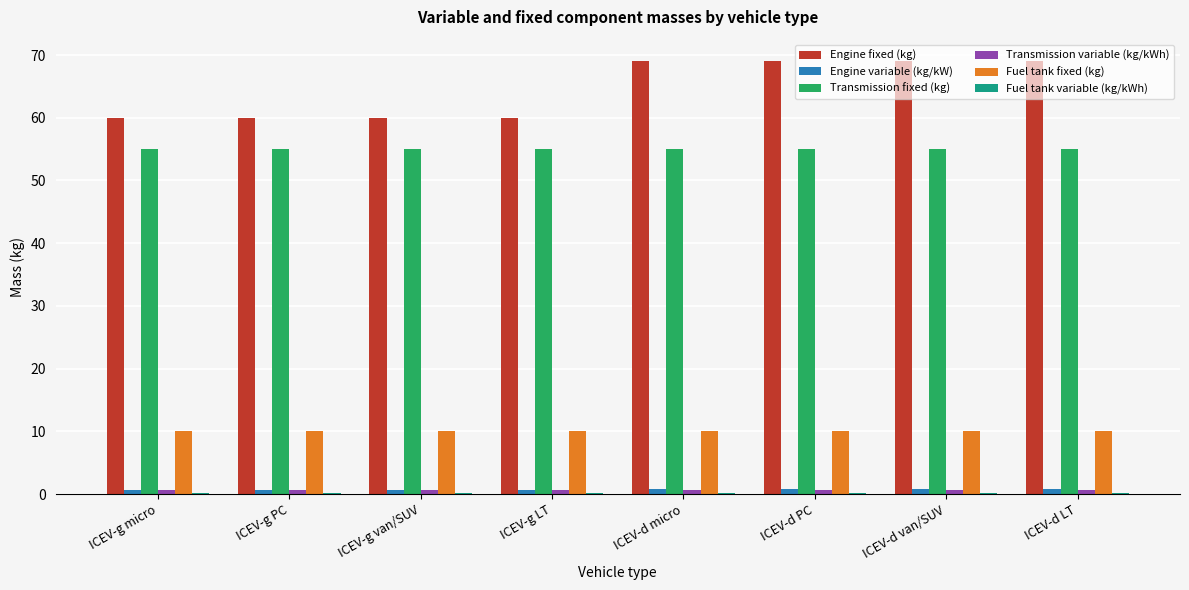

Is it true that Engine fixed (kg) equals 98.5 at ICEV-g van/SUV?

False